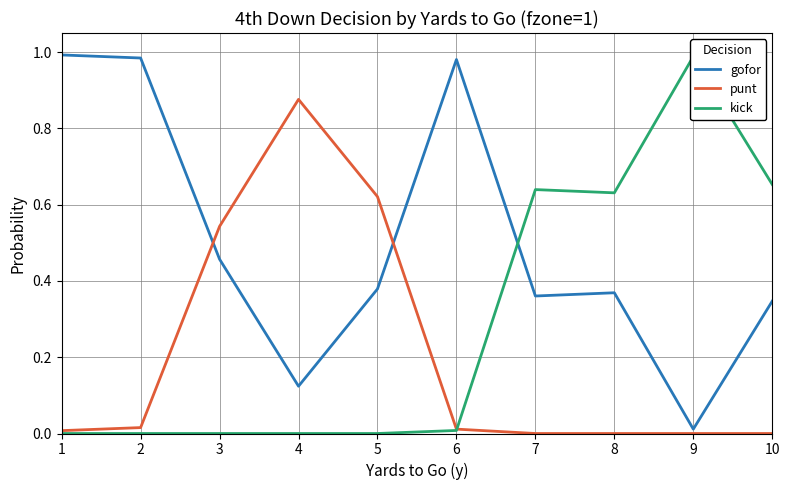

What is the value of the gofor point at the 4th from the left?

0.1